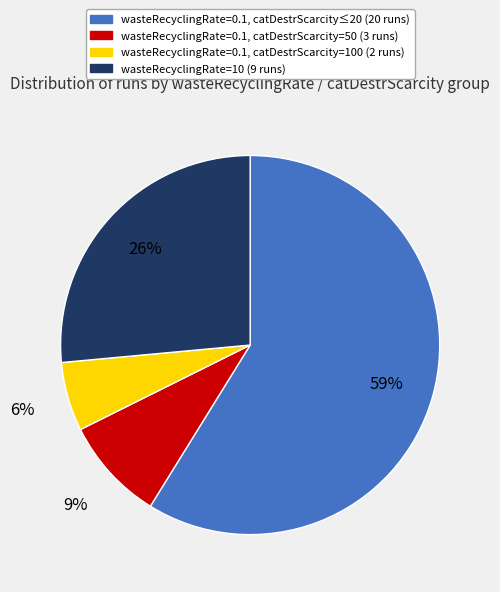

To the nearest percent, what is the average slice percentage?

25%